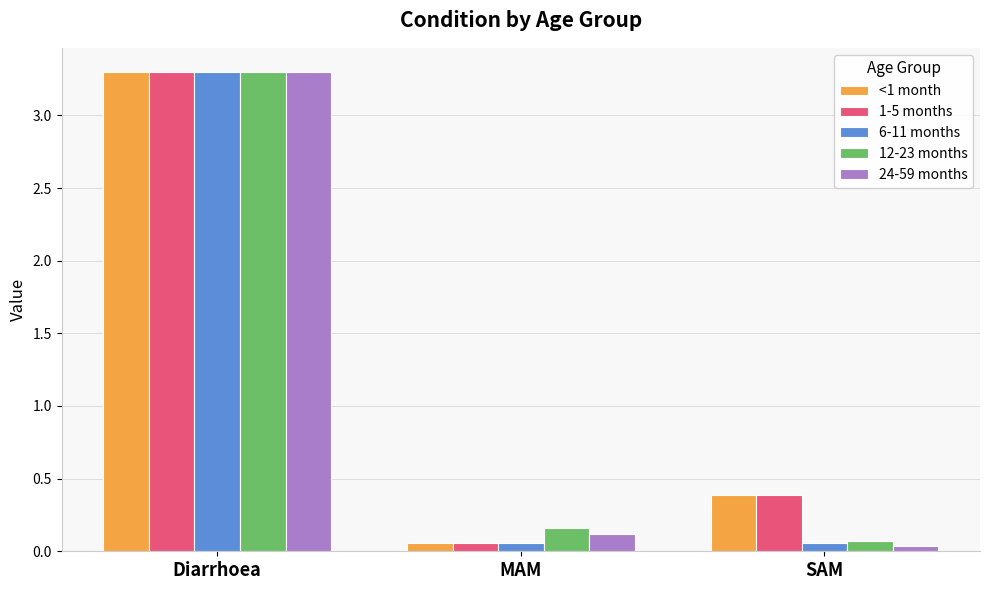

What are all the series names shown in the legend?

<1 month, 1-5 months, 6-11 months, 12-23 months, 24-59 months